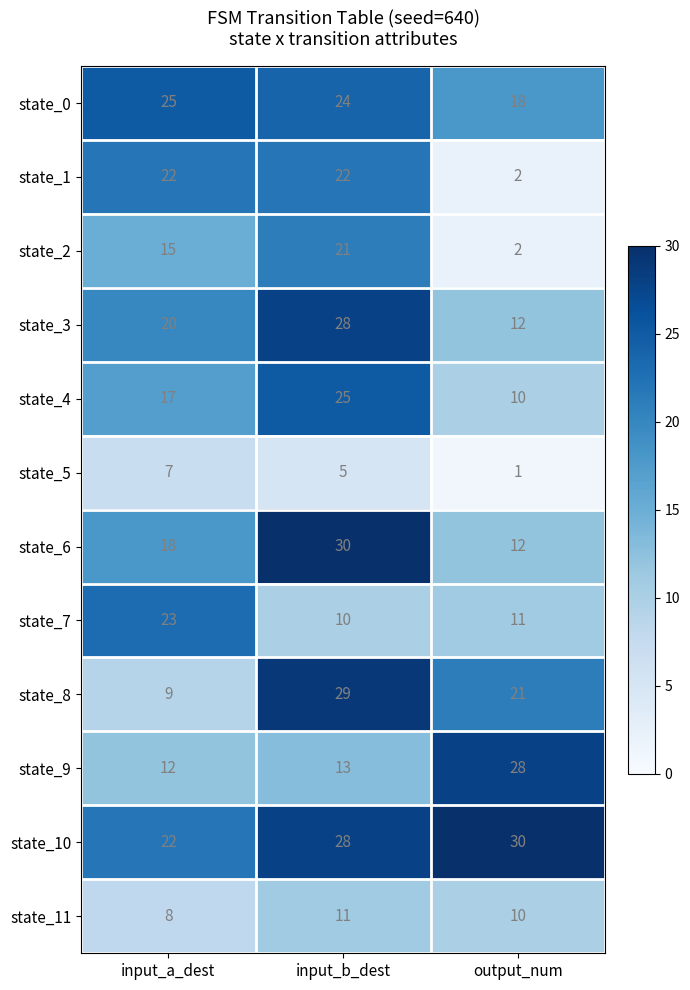

What is the spread (max minus min) of values at input_a_dest?

18